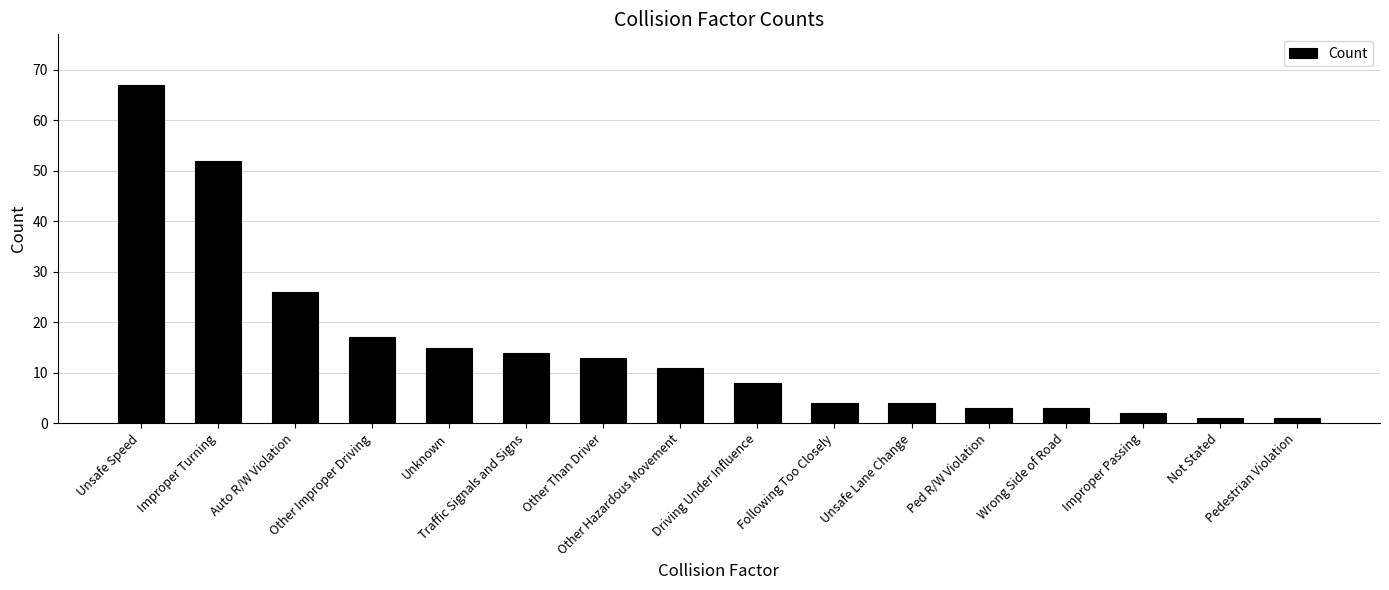

Where is the data nearest to the value 34?

Auto R/W Violation